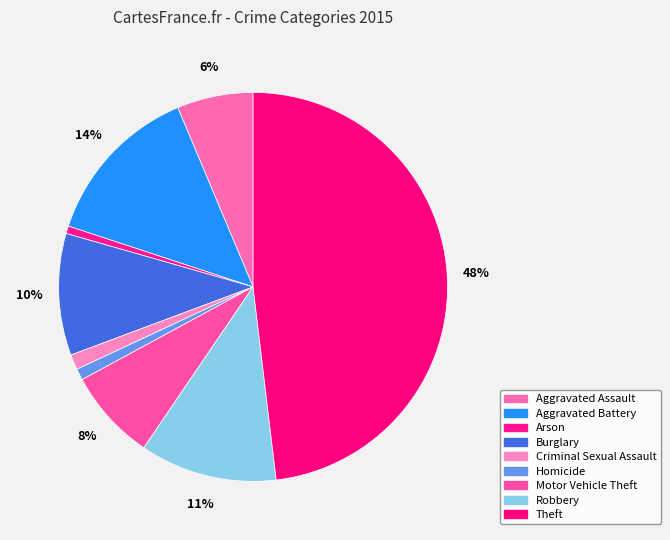

How many slices are in this pie chart?

9